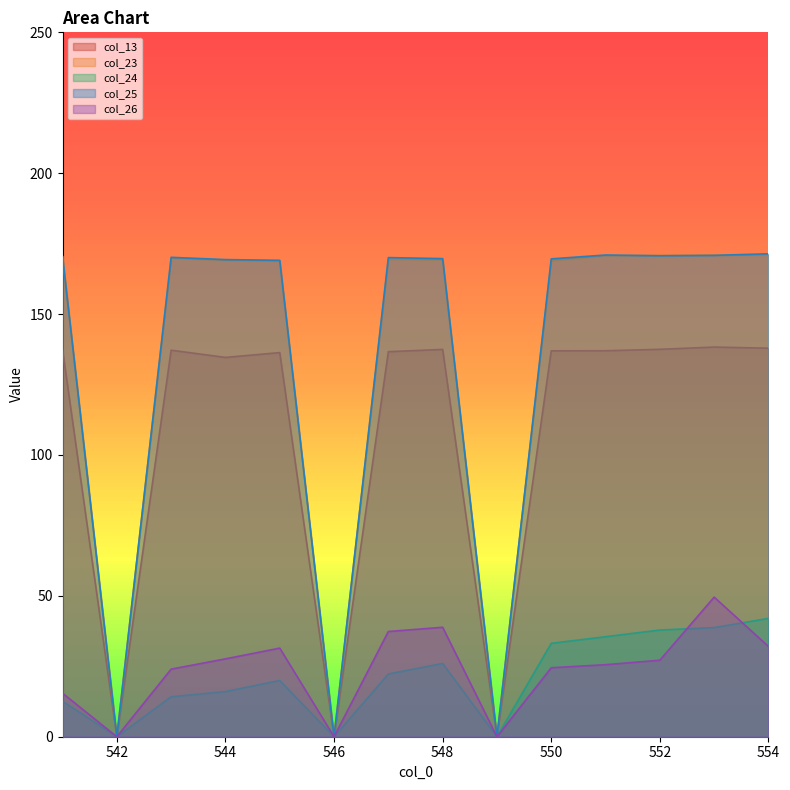

True or false: col_23 and col_13 intersect in this chart.

False